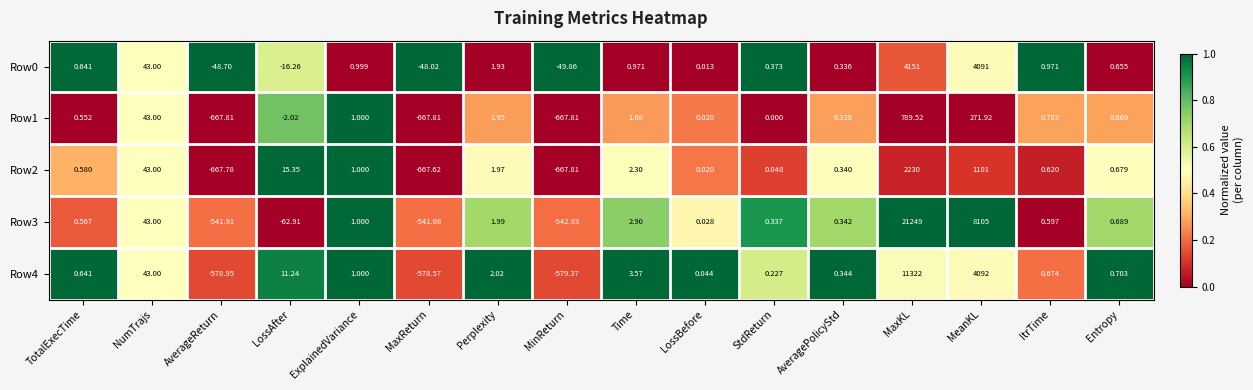

At which label is Row4 closest to 5371?

MeanKL